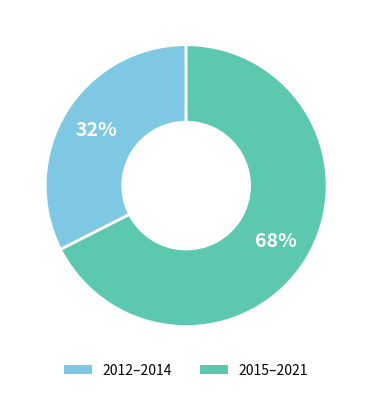

Is there a majority slice in this chart?

Yes